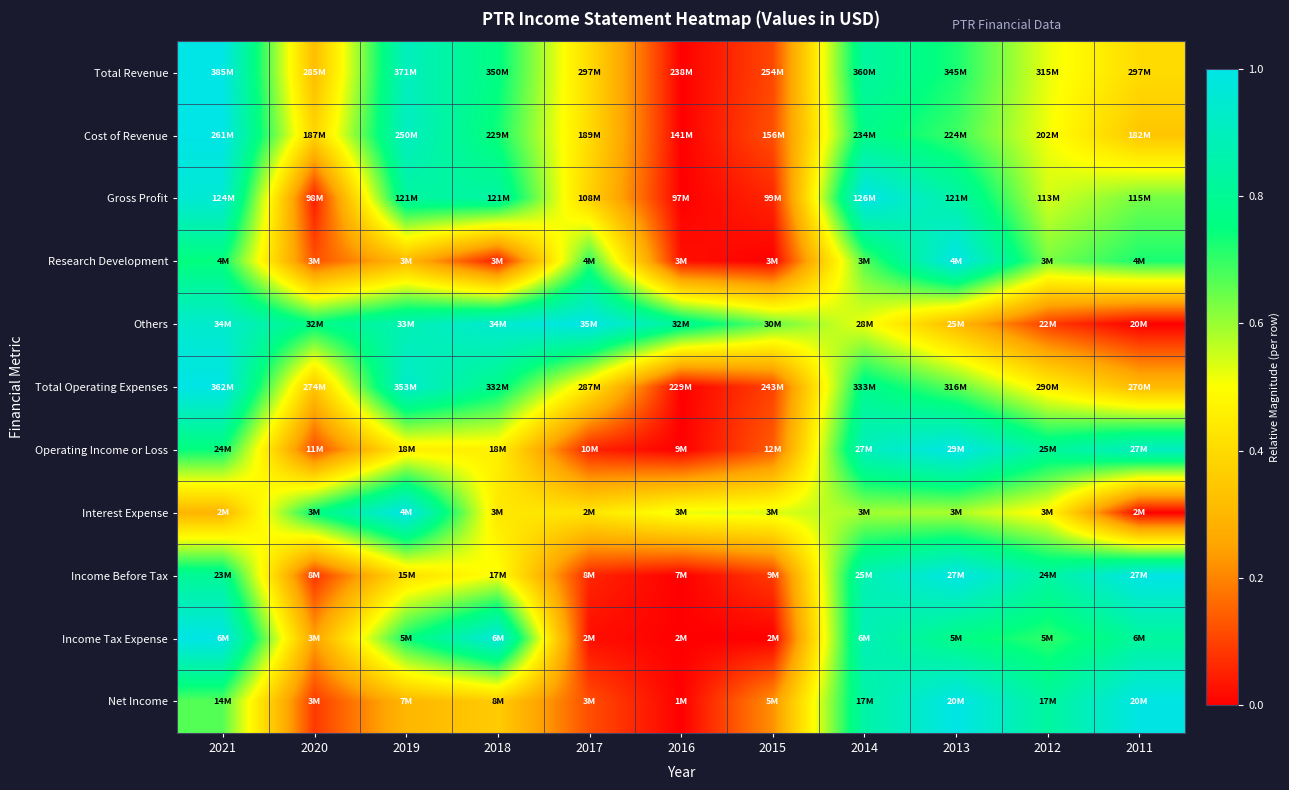

Reading right to left, what are all the values shown in this chart?

Total Revenue: 2011=0.4	2012=0.5	2013=0.7	2014=0.8	2015=0.1	2016=0.0	2017=0.4	2018=0.8	2019=0.9	2020=0.3	2021=1.0
Cost of Revenue: 2011=0.3	2012=0.5	2013=0.7	2014=0.8	2015=0.1	2016=0.0	2017=0.4	2018=0.7	2019=0.9	2020=0.4	2021=1.0
Gross Profit: 2011=0.6	2012=0.5	2013=0.8	2014=1.0	2015=0.1	2016=0.0	2017=0.4	2018=0.8	2019=0.8	2020=0.0	2021=1.0
Research Development: 2011=0.7	2012=0.6	2013=1.0	2014=0.7	2015=0.0	2016=0.0	2017=0.7	2018=0.0	2019=0.3	2020=0.1	2021=0.7
Others: 2011=0.0	2012=0.1	2013=0.3	2014=0.5	2015=0.6	2016=0.8	2017=1.0	2018=0.9	2019=0.9	2020=0.8	2021=0.9
Total Operating Expenses: 2011=0.3	2012=0.5	2013=0.7	2014=0.8	2015=0.1	2016=0.0	2017=0.4	2018=0.8	2019=0.9	2020=0.3	2021=1.0
Operating Income or Loss: 2011=0.9	2012=0.8	2013=1.0	2014=0.9	2015=0.1	2016=0.0	2017=0.1	2018=0.5	2019=0.5	2020=0.1	2021=0.7
Interest Expense: 2011=0.0	2012=0.5	2013=0.6	2014=0.6	2015=0.5	2016=0.5	2017=0.4	2018=0.4	2019=1.0	2020=0.8	2021=0.3
Income Before Tax: 2011=1.0	2012=0.8	2013=1.0	2014=0.9	2015=0.1	2016=0.0	2017=0.1	2018=0.5	2019=0.4	2020=0.1	2021=0.8
Income Tax Expense: 2011=0.8	2012=0.7	2013=0.8	2014=0.9	2015=0.0	2016=0.0	2017=0.0	2018=1.0	2019=0.7	2020=0.2	2021=1.0
Net Income: 2011=1.0	2012=0.8	2013=1.0	2014=0.8	2015=0.2	2016=0.0	2017=0.1	2018=0.4	2019=0.3	2020=0.1	2021=0.7